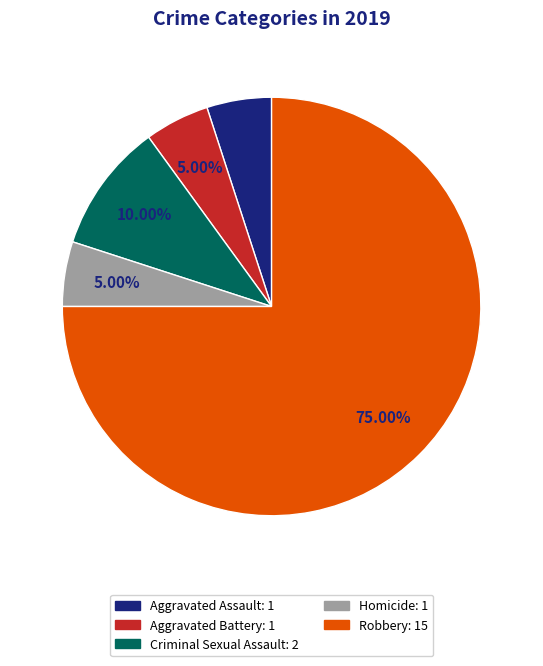

How many slices are in this pie chart?

5